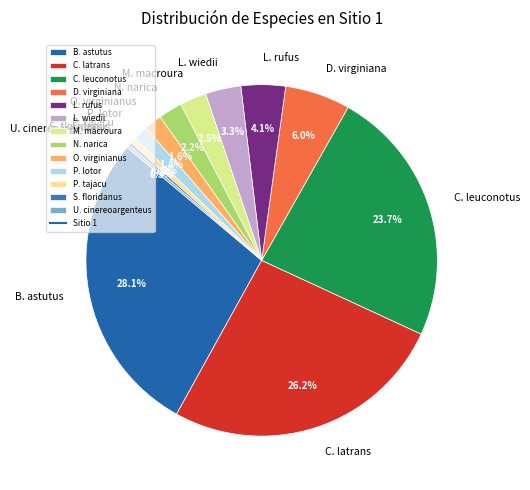

Which category has the biggest portion of the pie?

B. astutus